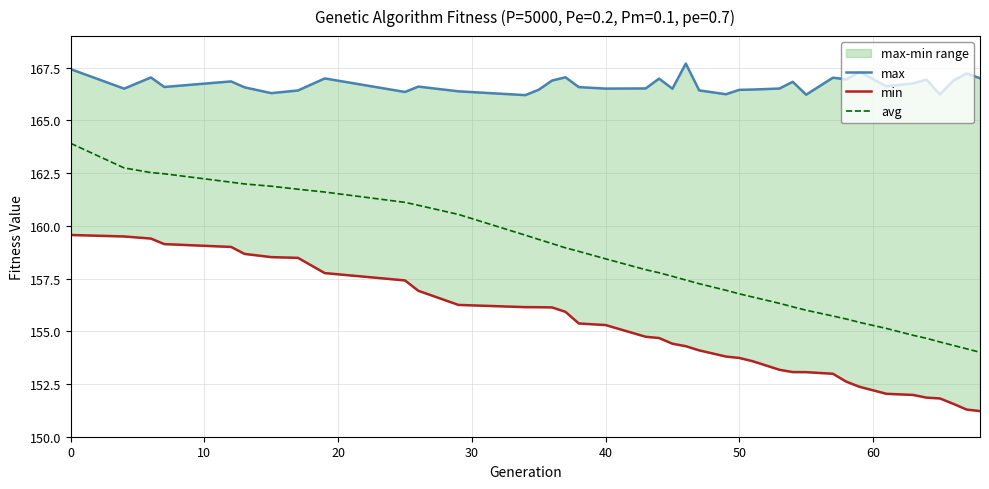

True or false: min and avg cross at least once.

False